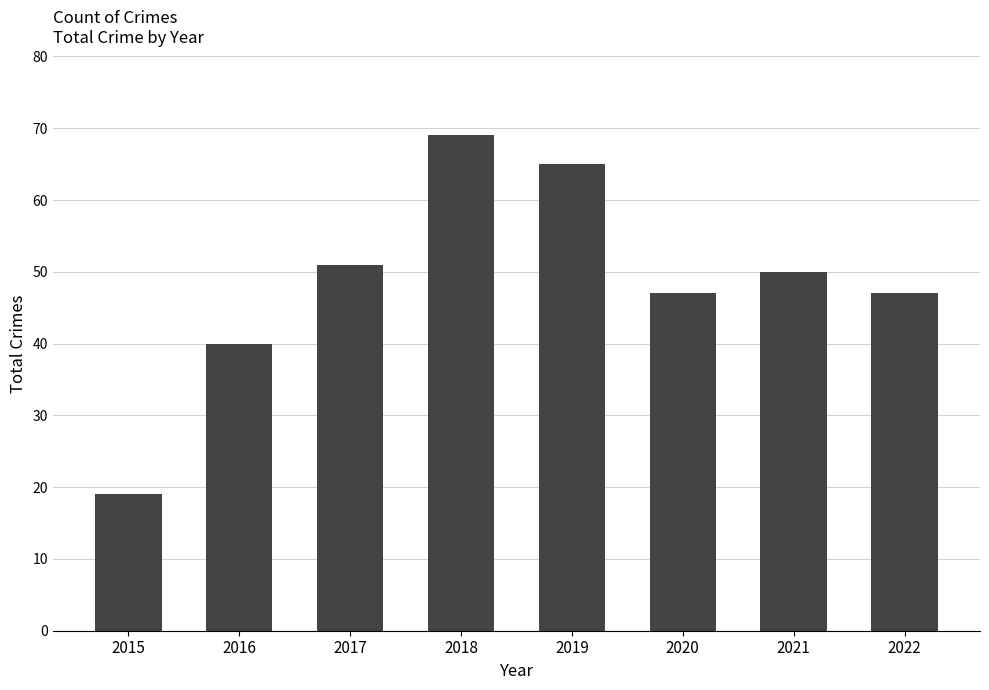

At which category does the chart reach its minimum across all series?

2015